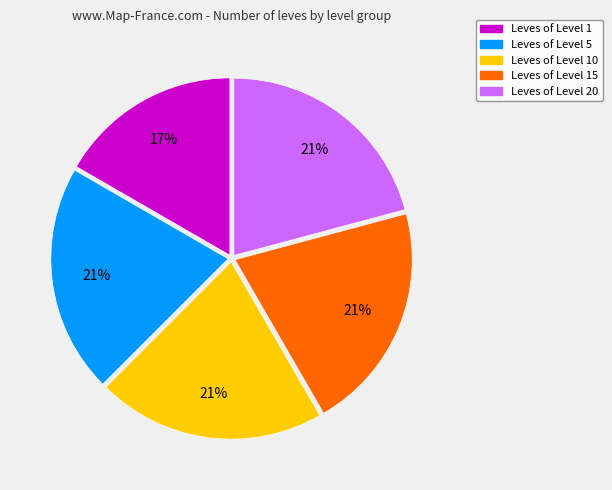

To the nearest percent, what is the average slice percentage?

20%